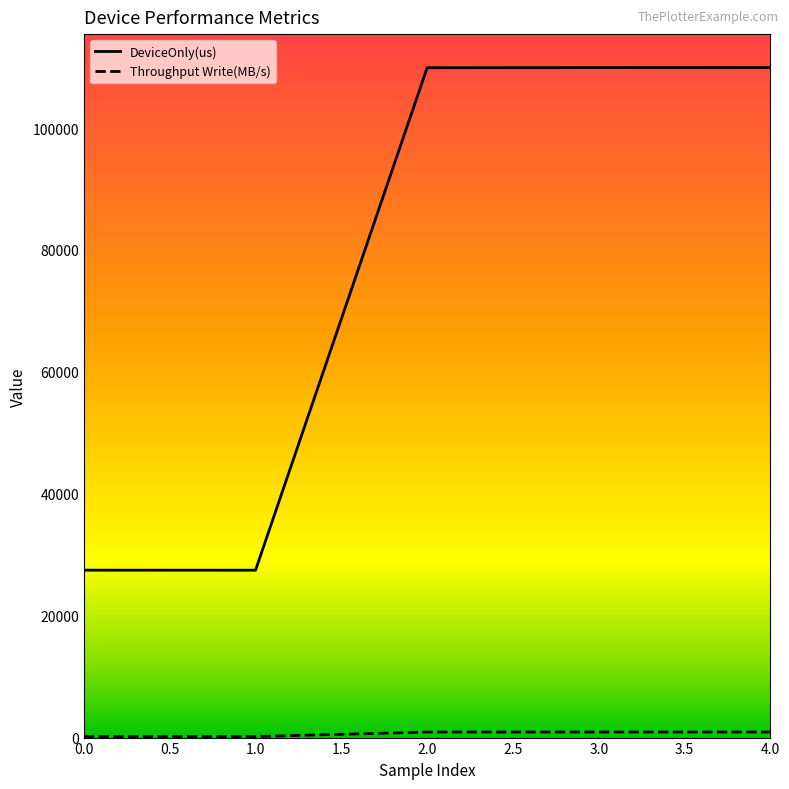

The value of DeviceOnly(us) at 3.0 is 109908.2. True or false?

True